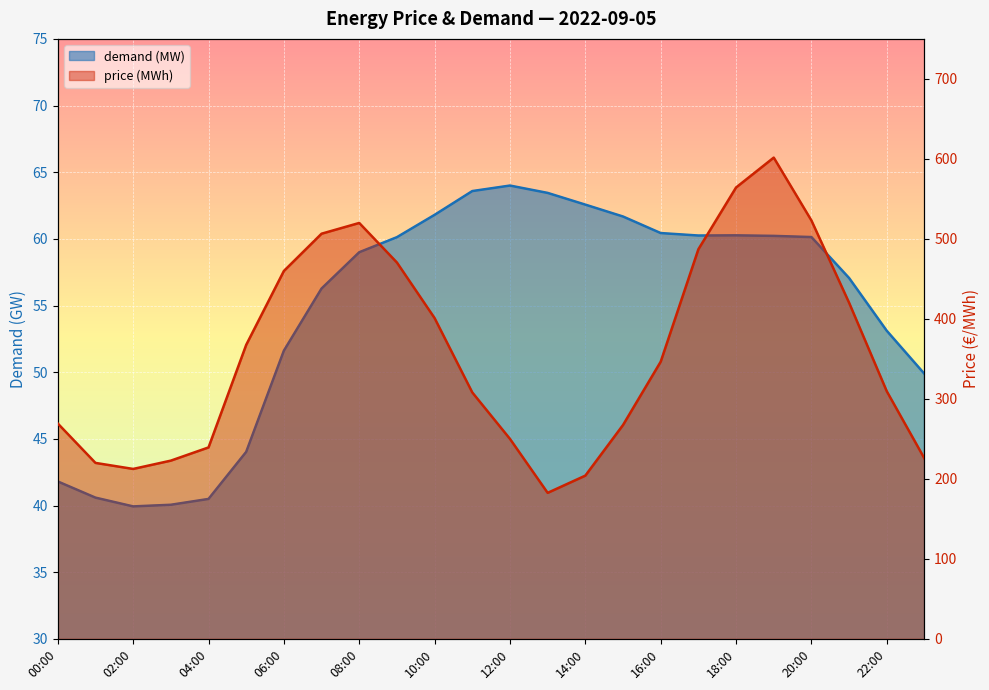

True or false: price (MWh) and demand (MW) intersect in this chart.

False